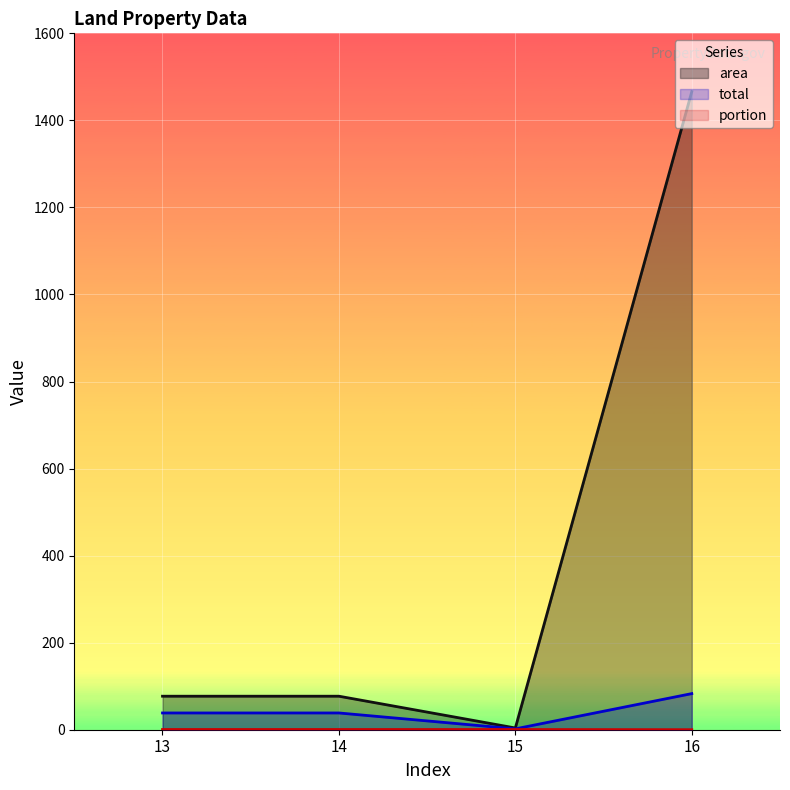

True or false: area has a value of 111.3 at 14.

False